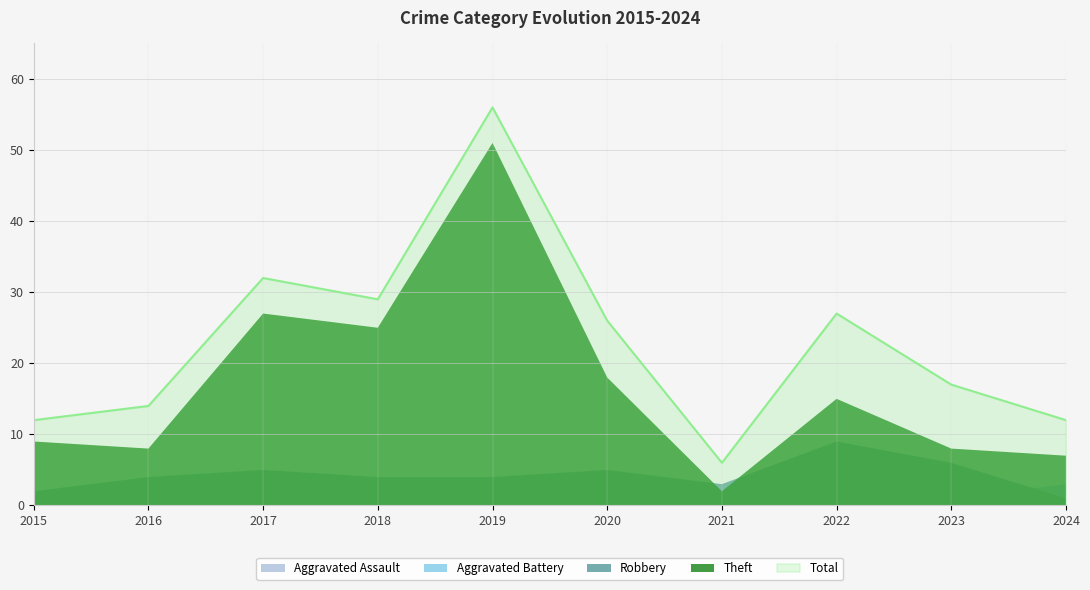

What is the difference between the Robbery values at 2023 and 2024?

5